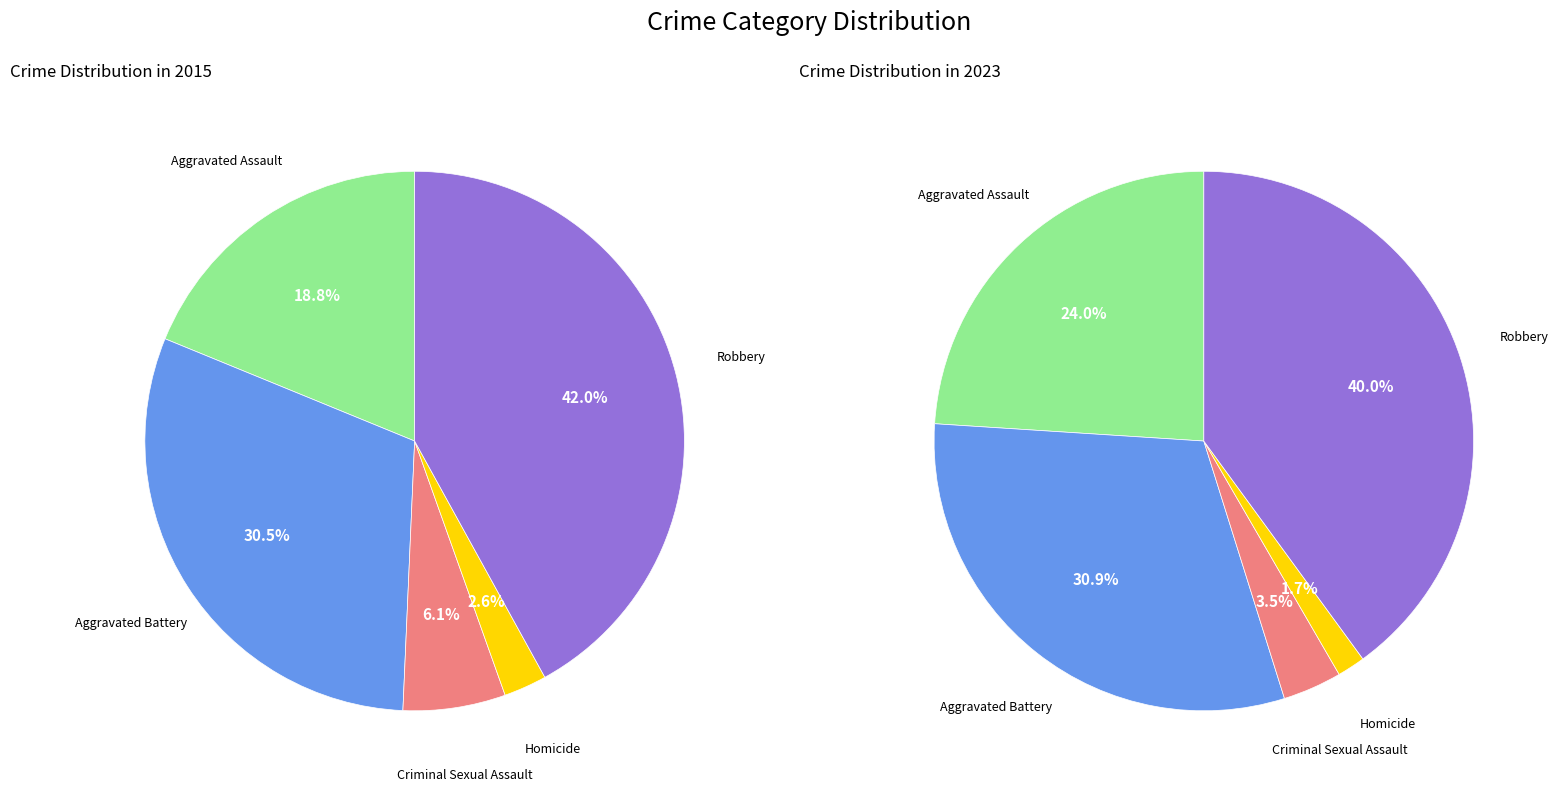

The values_2023 slice represents 30% of the pie. True or false?

True